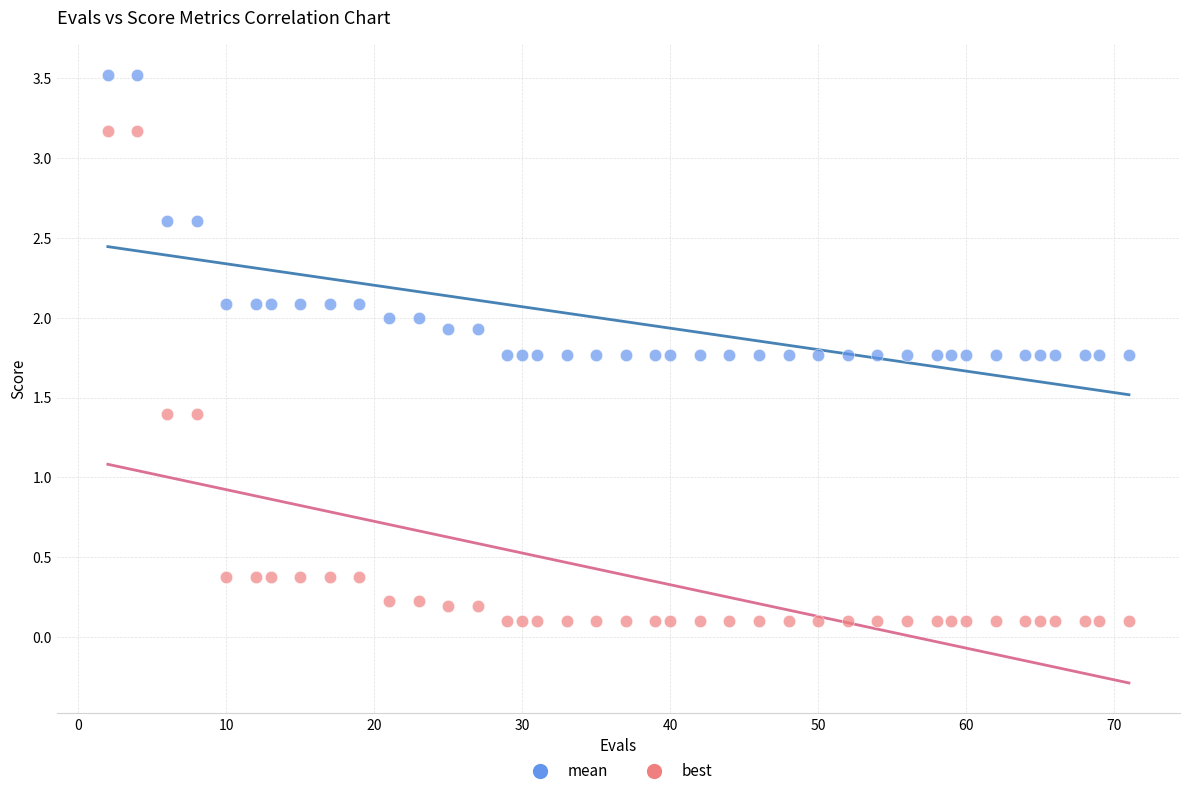

Which series reaches the maximum Y coordinate?

mean